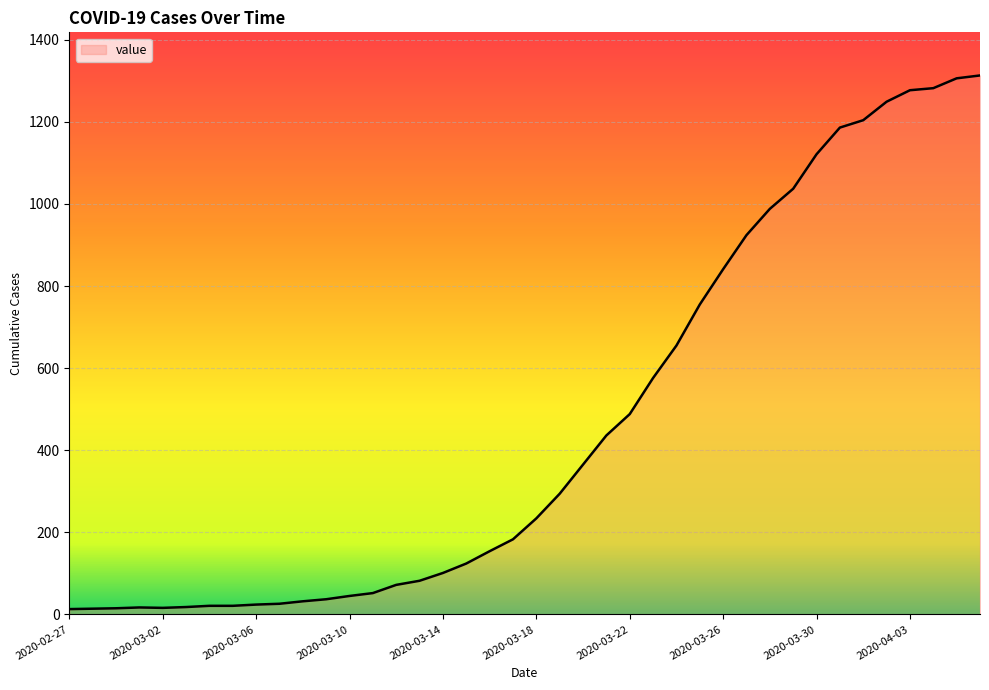

How many lines are shown in the chart?

1